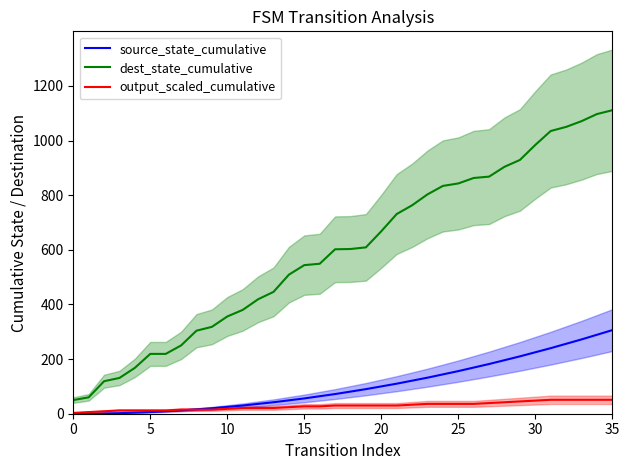

What is the label of the 9th point from the left?

8